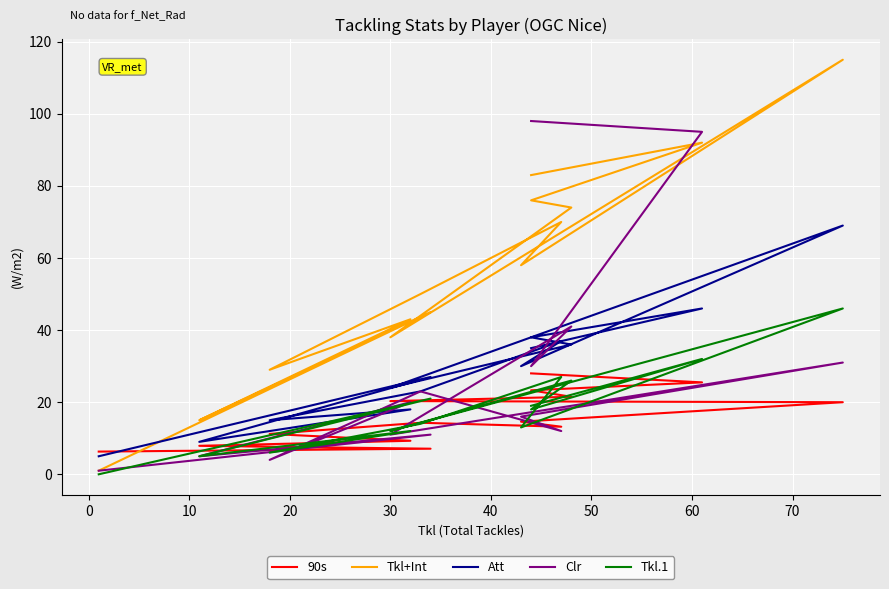

Reading right to left, extract all data points from this chart.

90s: 6.3	7.1	7.9	9.3	11.2	14.3	13.2	14.6	20.0	20.3	21.5	23.3	25.5	28.0
Tkl+Int: 1.0	45.0	15.0	43.0	29.0	50.0	70.0	58.0	115.0	38.0	74.0	76.0	92.0	83.0
Att: 5.0	27.0	9.0	18.0	15.0	23.0	37.0	30.0	69.0	24.0	36.0	38.0	46.0	35.0
Clr: 1.0	11.0	5.0	20.0	4.0	23.0	12.0	16.0	31.0	11.0	41.0	30.0	95.0	98.0
Tkl.1: 0.0	21.0	5.0	12.0	6.0	14.0	27.0	13.0	46.0	12.0	26.0	18.0	32.0	19.0